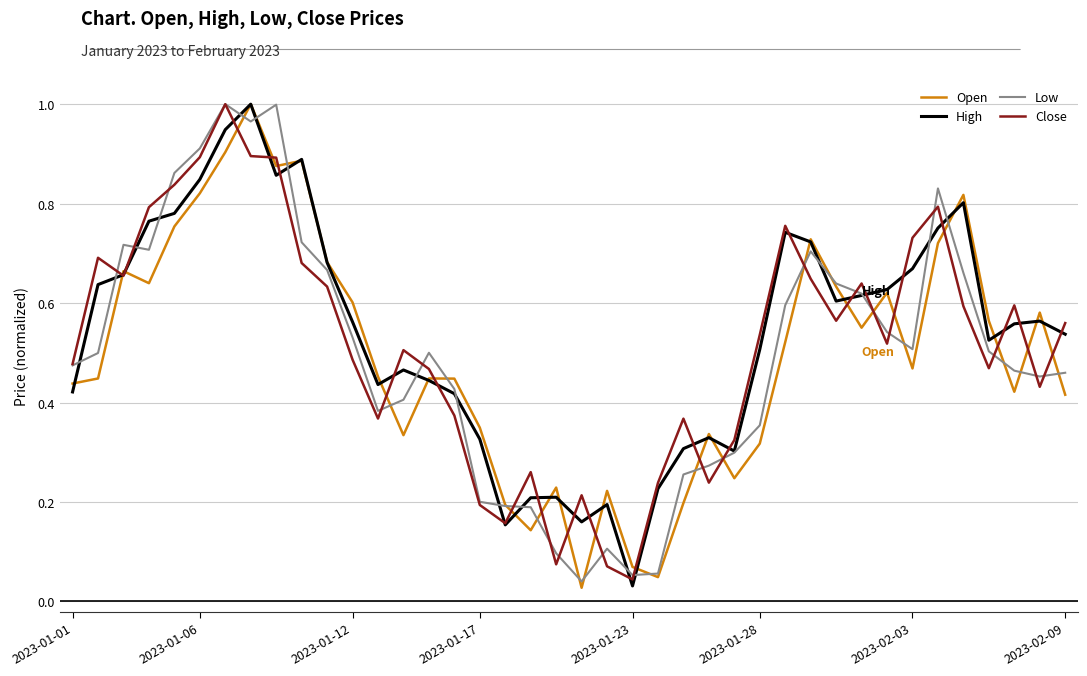

What are all the series names shown in the legend?

Open, High, Low, Close